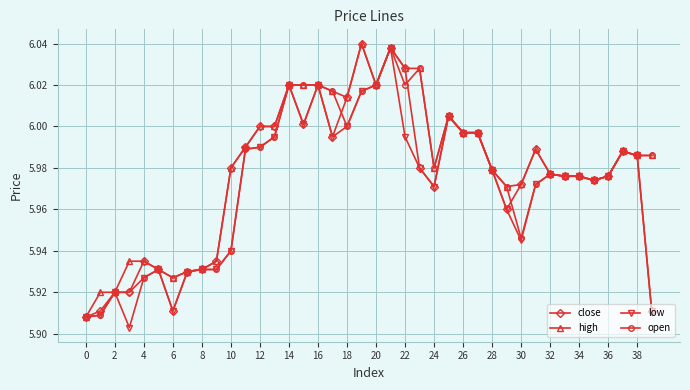

True or false: low has more than 1 interior local peaks.

True